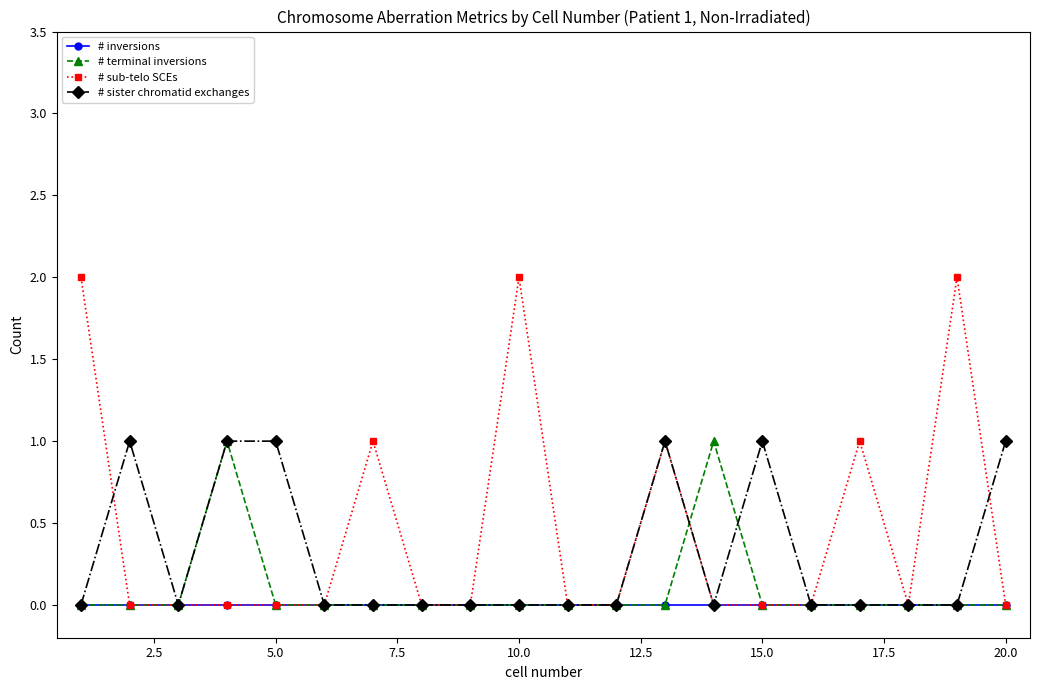

How many lines are shown in the chart?

4